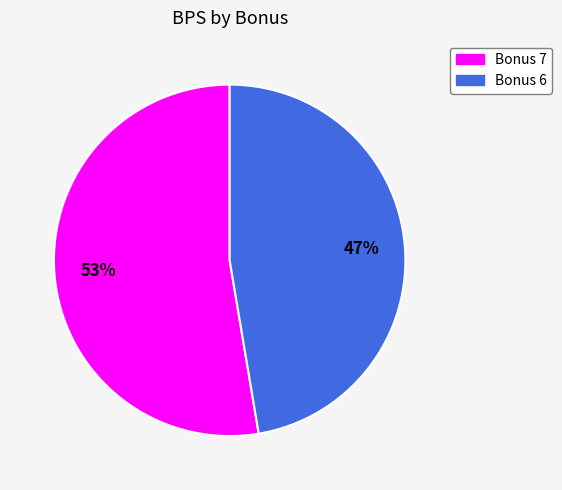

To the nearest percent, what is the average slice percentage?

50%